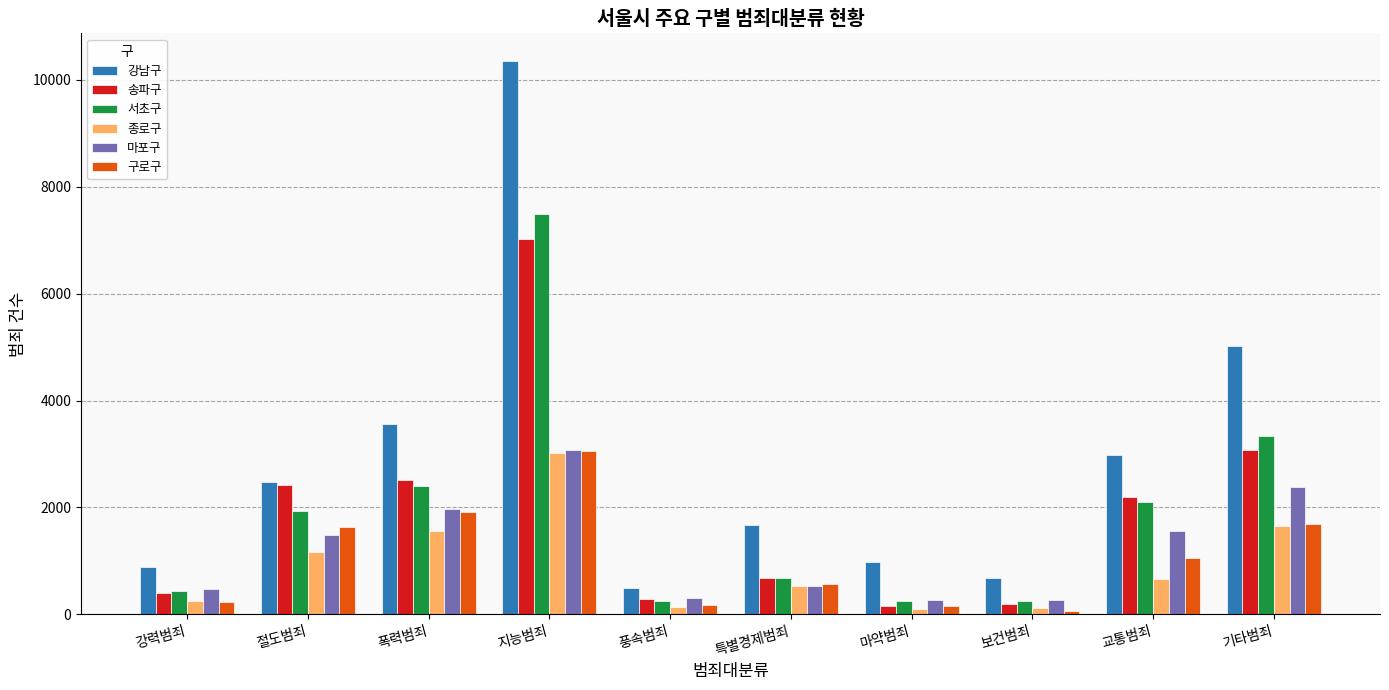

What is the label of the 4th bar from the right?

마약범죄